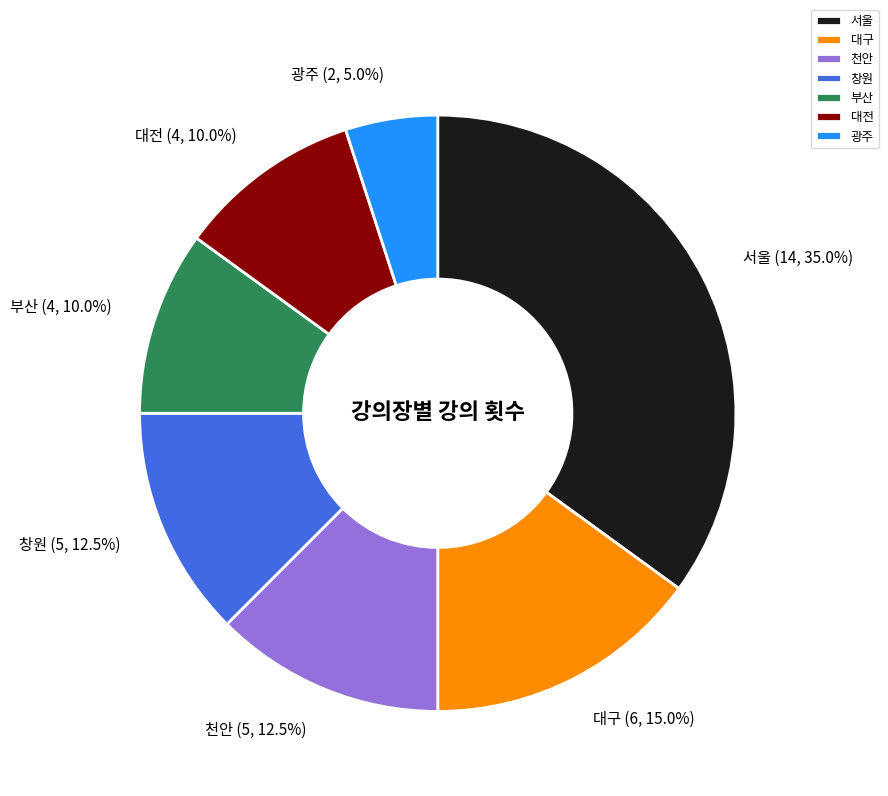

Approximately how many times larger is the value at 대구 compared to 광주?

3.0